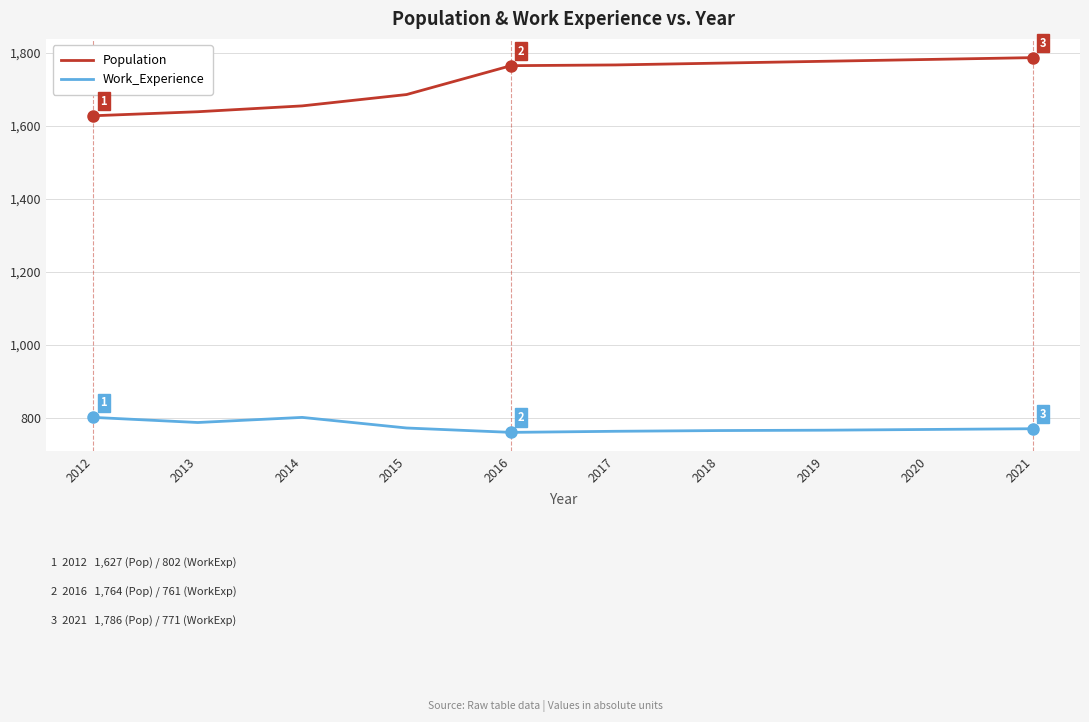

True or false: Work_Experience and Population cross at least once.

False